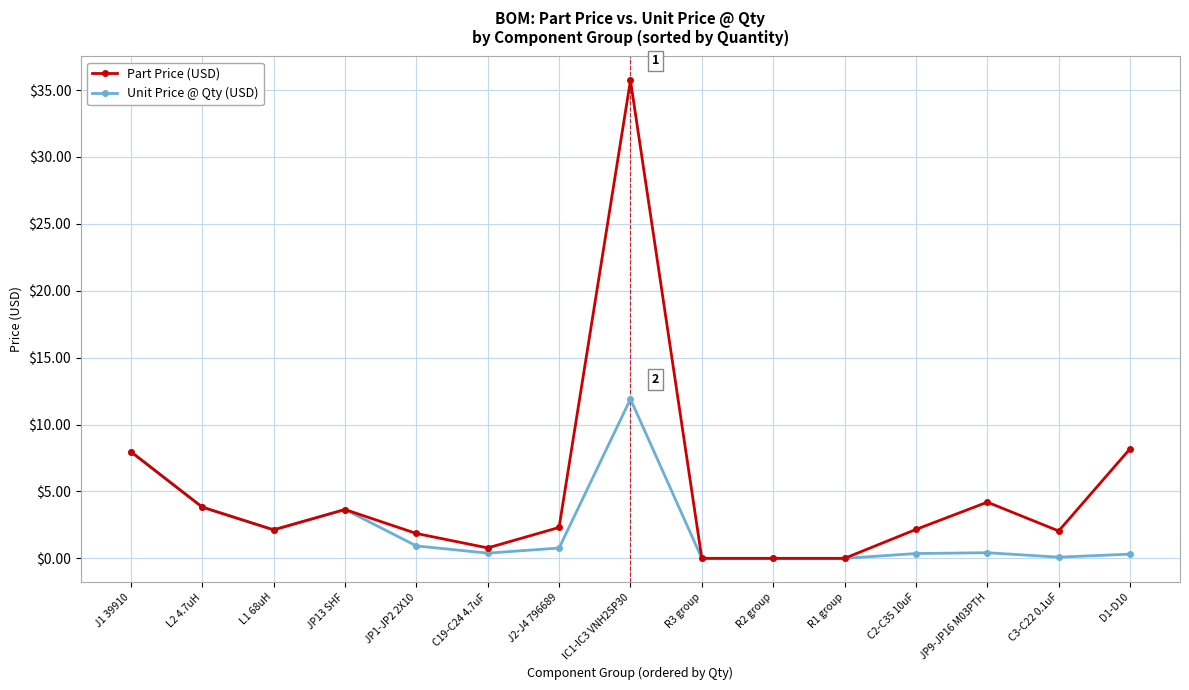

Where does the Part Price (USD) series first go above 2?

J1 39910